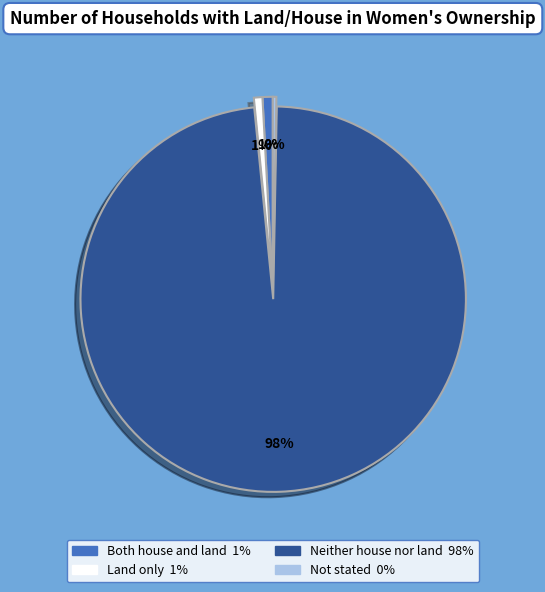

Approximately how many times larger is the value at Land only compared to Not stated?

2.4